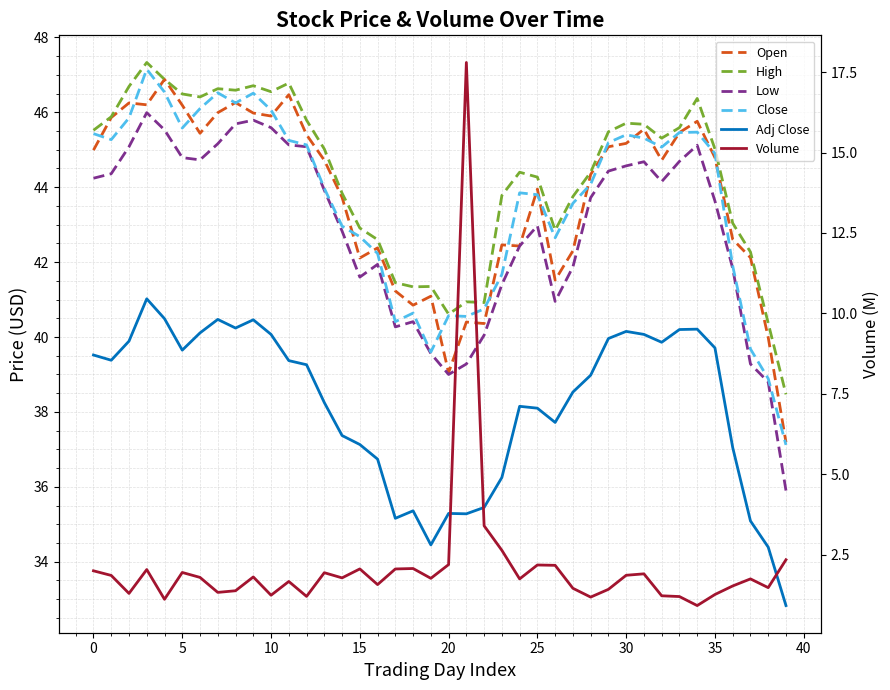

What is the average value of the Open series?

43.7